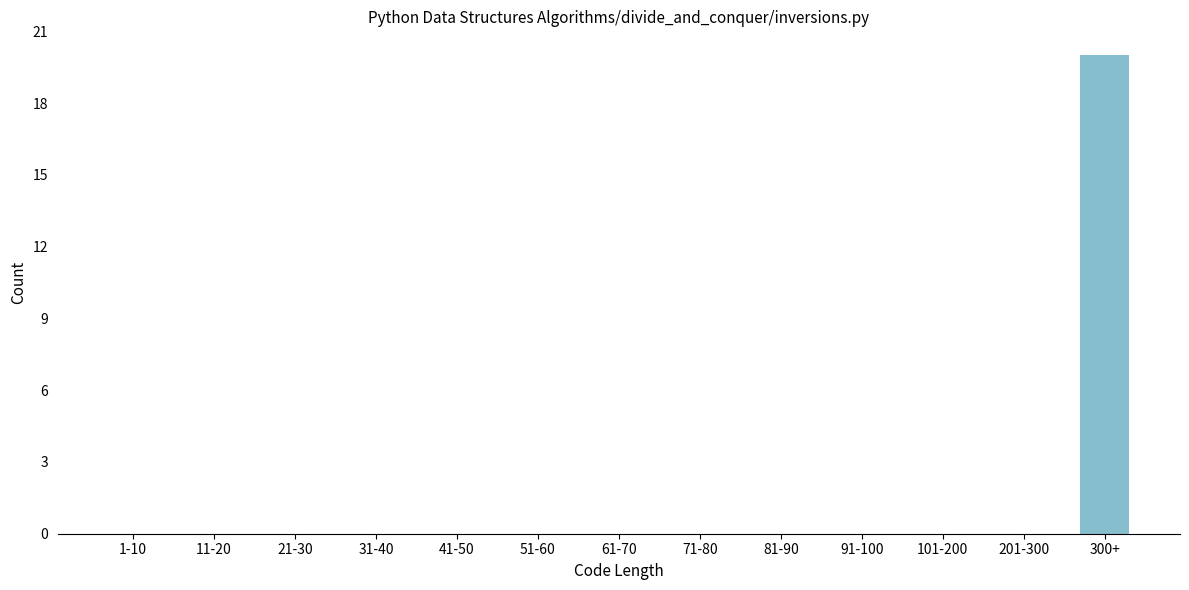

Reading right to left, what are all the values shown in this chart?

300+=20	201-300=0	101-200=0	91-100=0	81-90=0	71-80=0	61-70=0	51-60=0	41-50=0	31-40=0	21-30=0	11-20=0	1-10=0